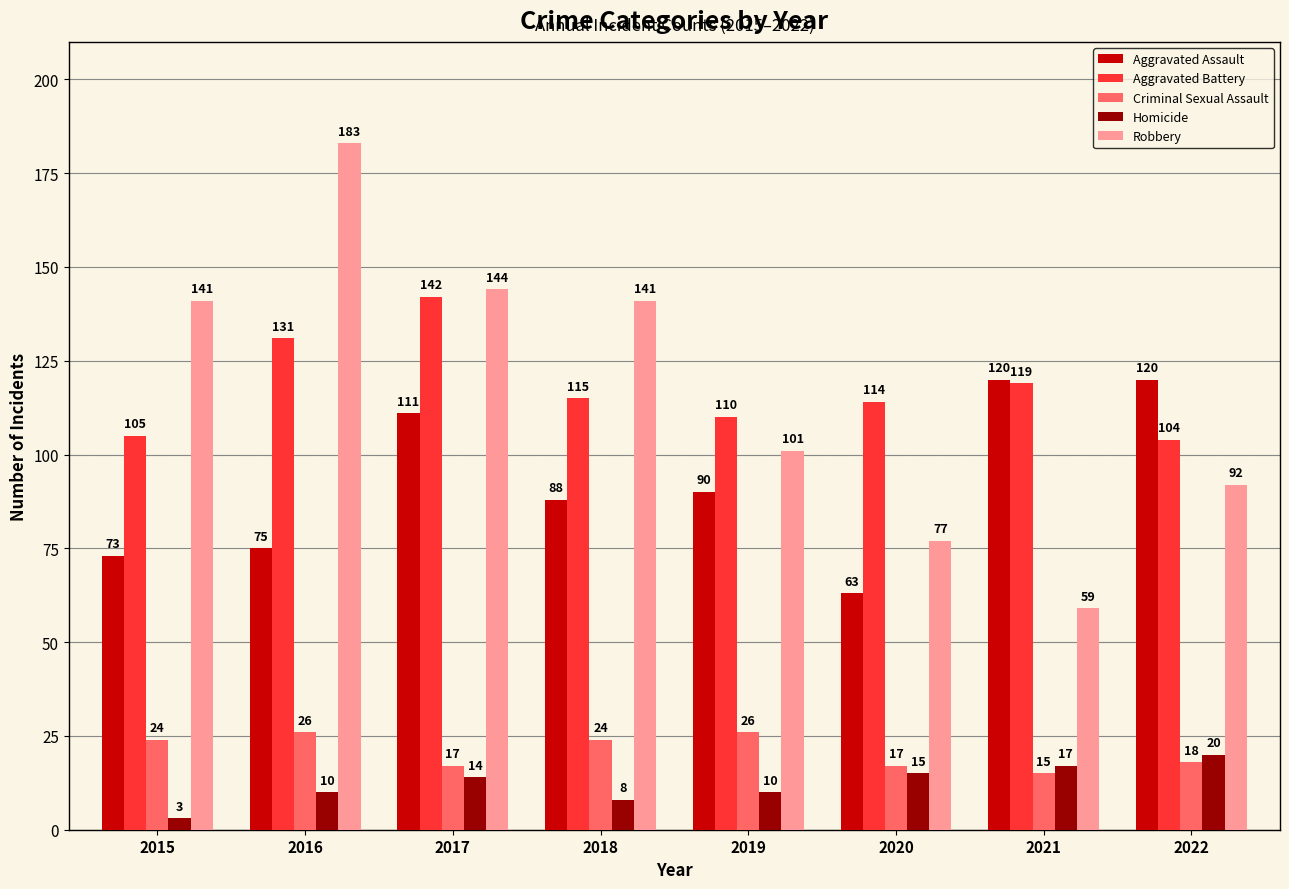

What is the highest value of the Aggravated Battery series?

142